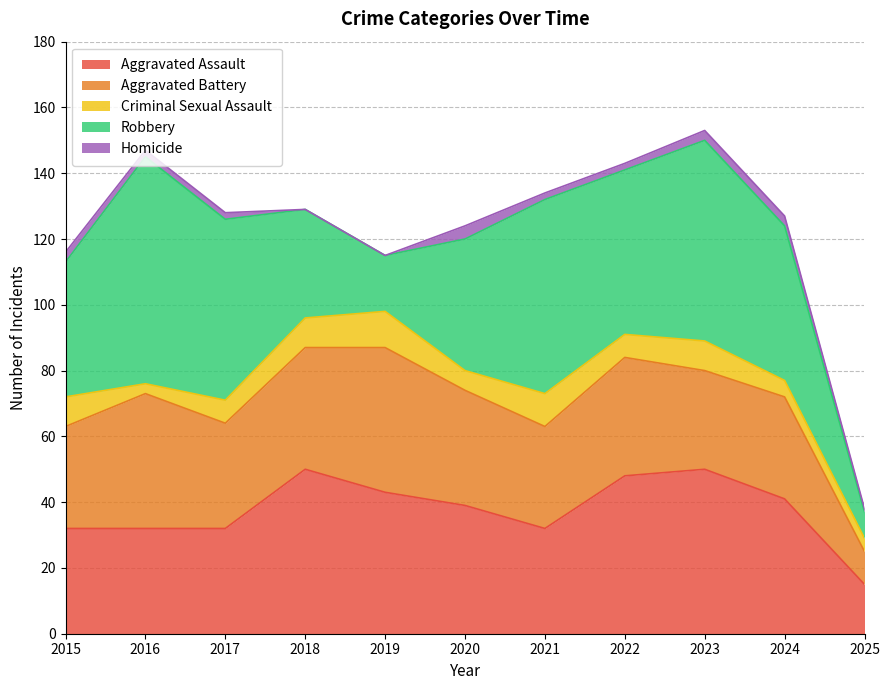

How many values in Homicide are above zero?

9